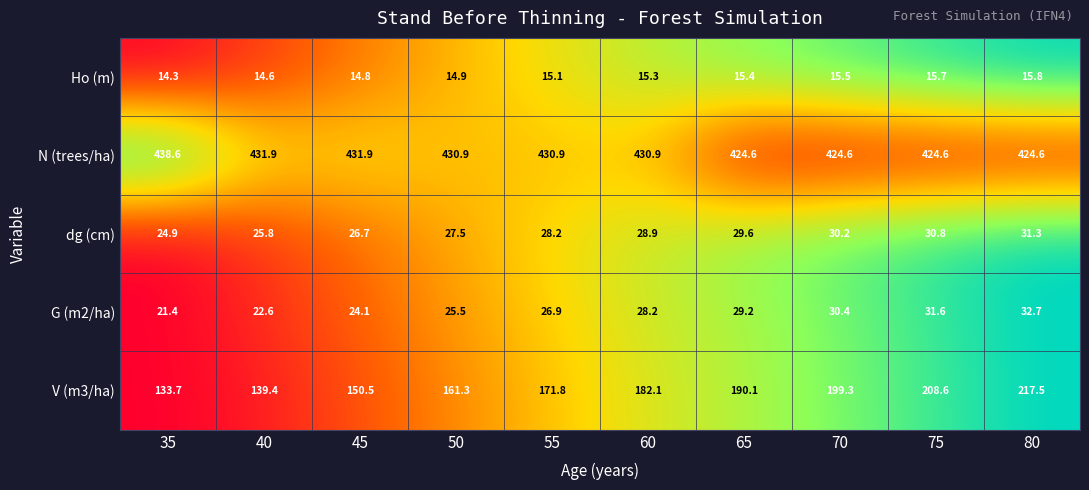

Which series has the largest range (max minus min)?

V (m3/ha)